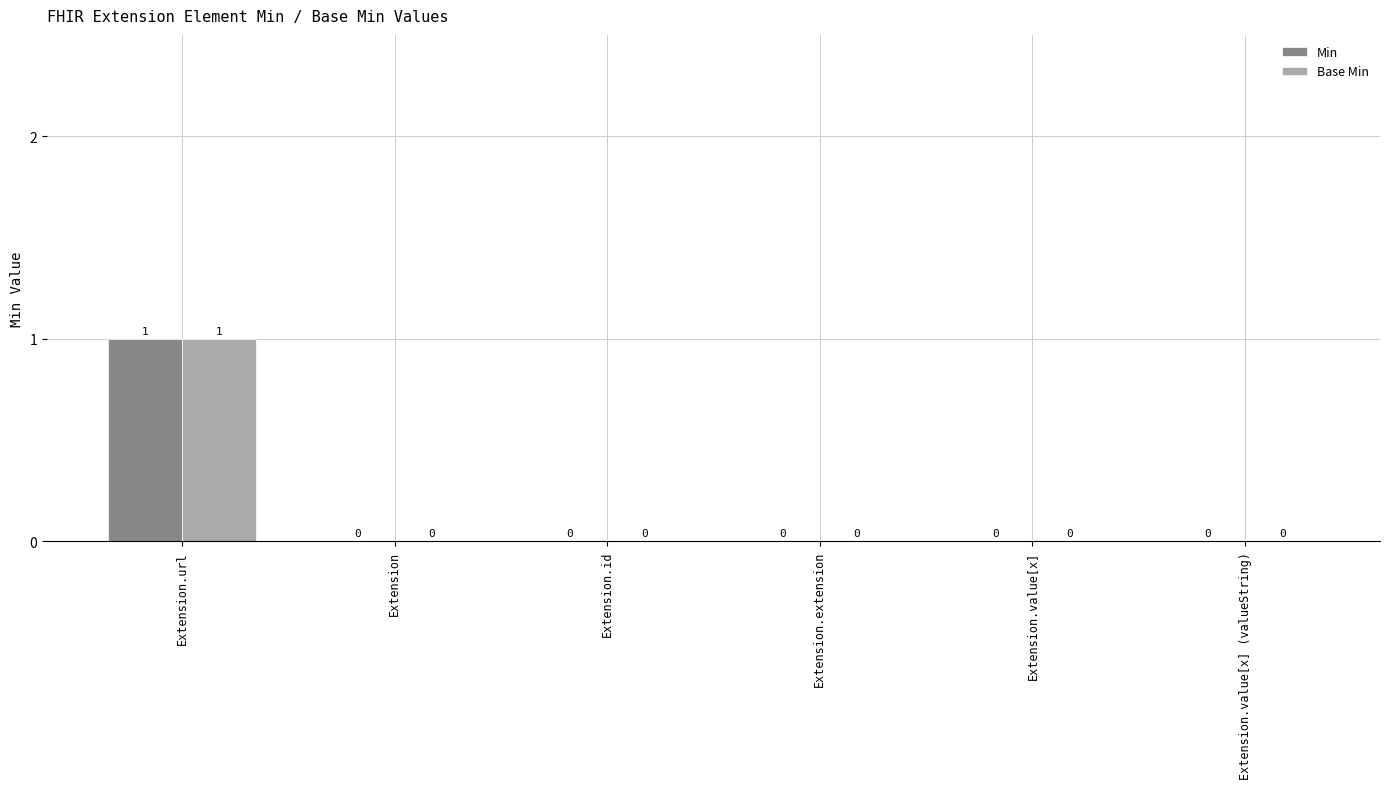

Is the value of Min at Extension.url greater than the value of Base Min at Extension?

Yes